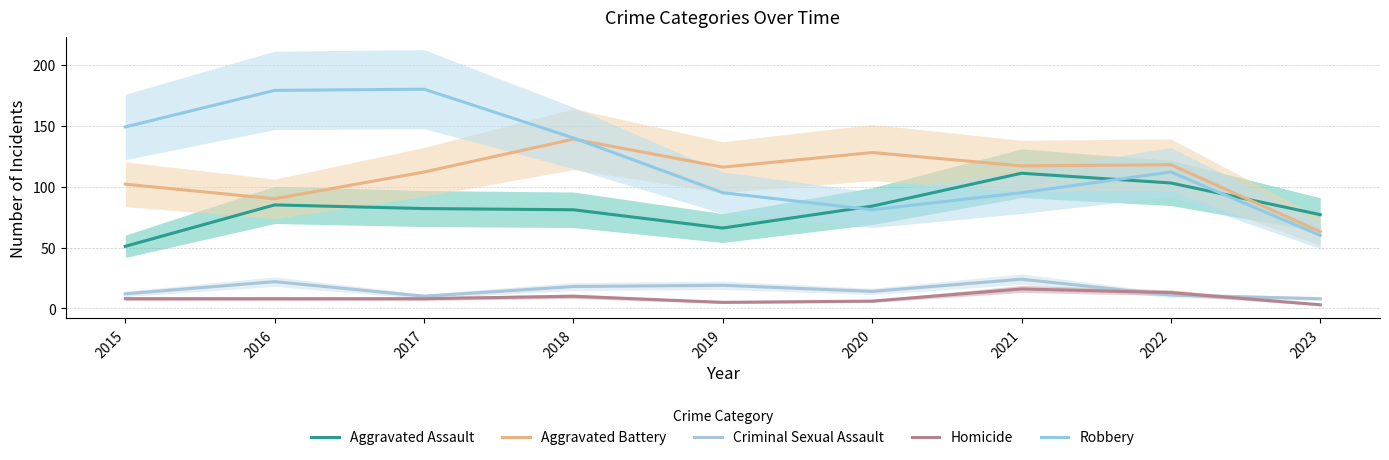

What is the difference between the second highest and second lowest values in the Aggravated Assault series?

37